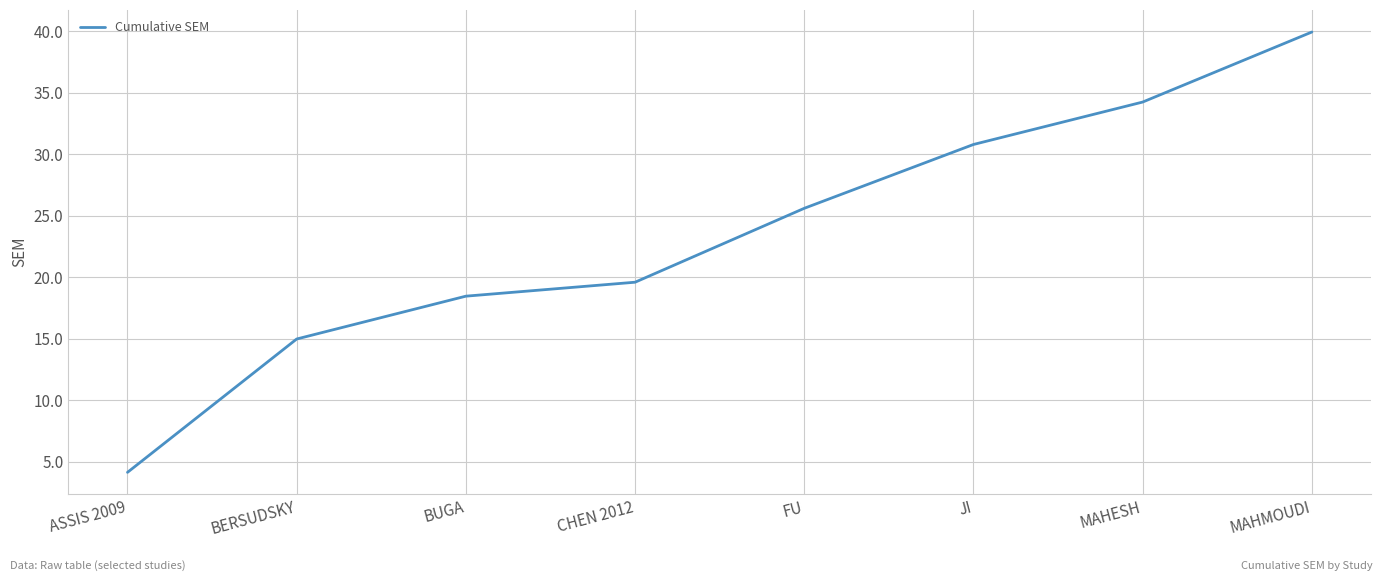

Approximately how many times larger is the value at MAHESH compared to BUGA?

1.9